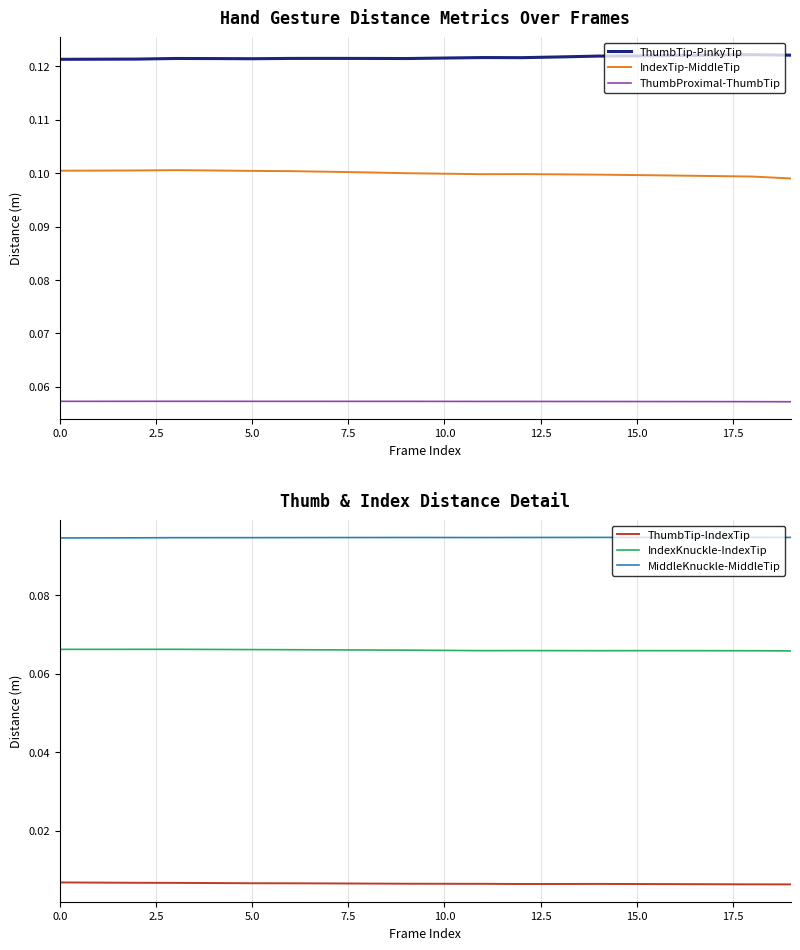

What are all the series names shown in the legend?

ThumbTip-PinkyTip, IndexTip-MiddleTip, ThumbProximal-ThumbTip, ThumbTip-IndexTip, IndexKnuckle-IndexTip, MiddleKnuckle-MiddleTip